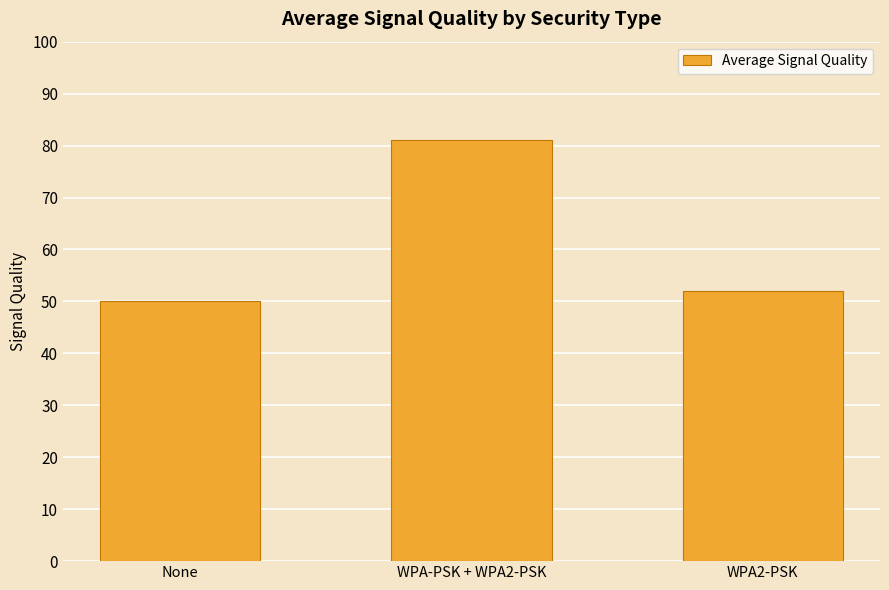

What is the label of the 3rd bar from the left?

WPA2-PSK